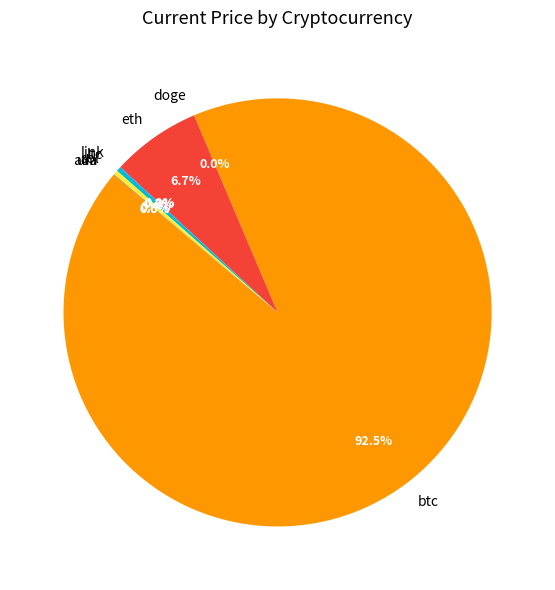

True or false: eth accounts for 1% of the total.

False